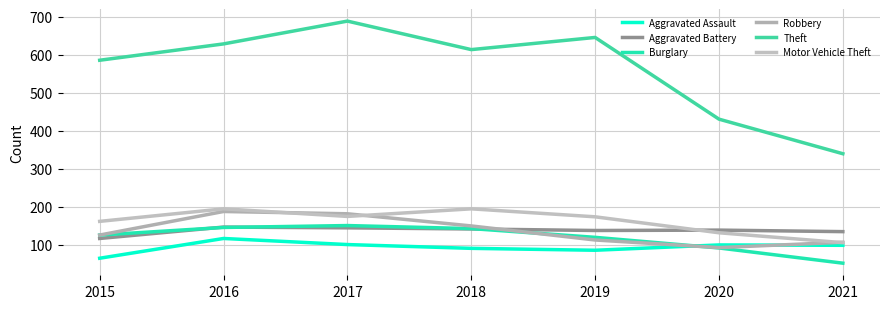

Where is the first local maximum for Aggravated Assault?

2016